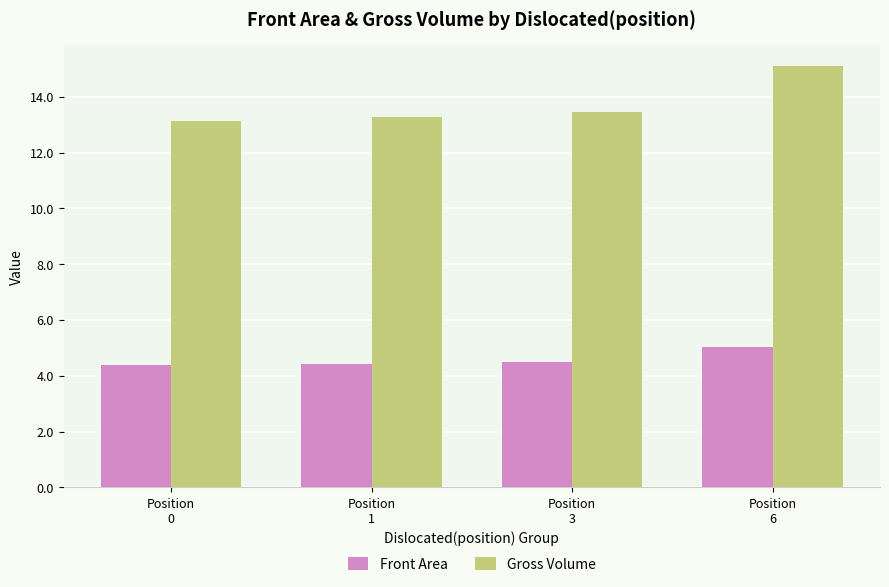

Which category has the highest value in the Front Area series?

Position
6